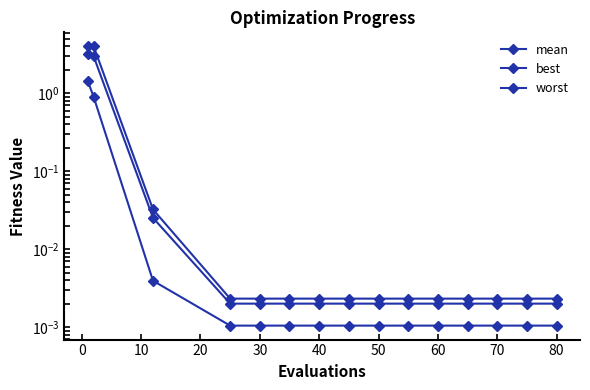

Is this an area chart (filled region under the line)?

No